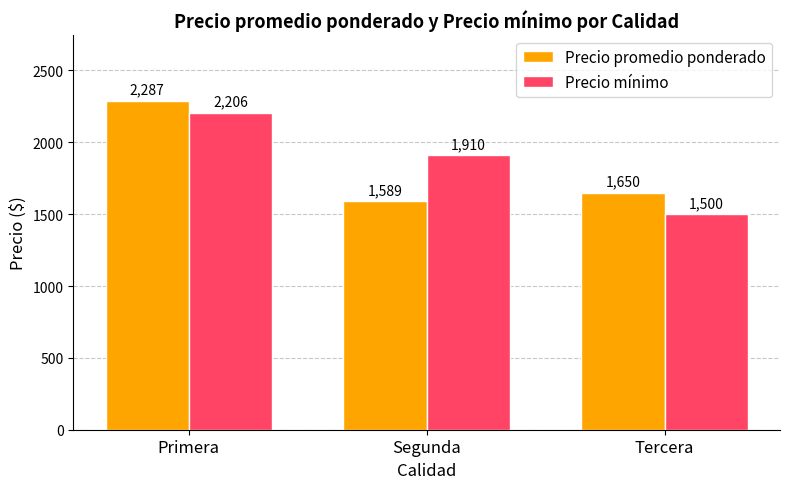

At Segunda, list the series in order from largest to smallest.

Precio mínimo, Precio promedio ponderado